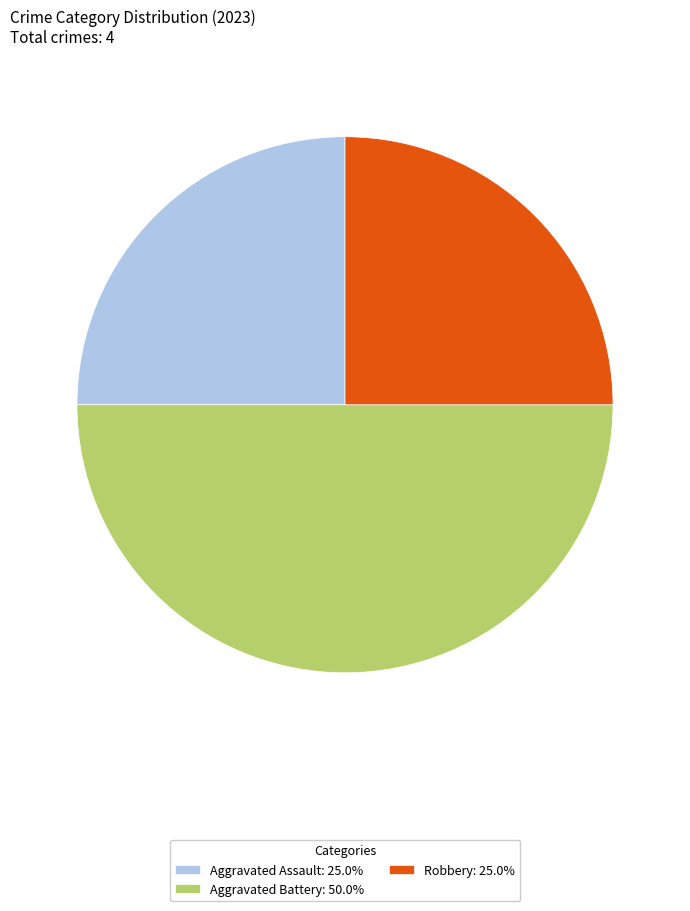

Approximately how many times larger is the value at Aggravated Battery: 50.0% compared to Aggravated Assault: 25.0%?

2.0